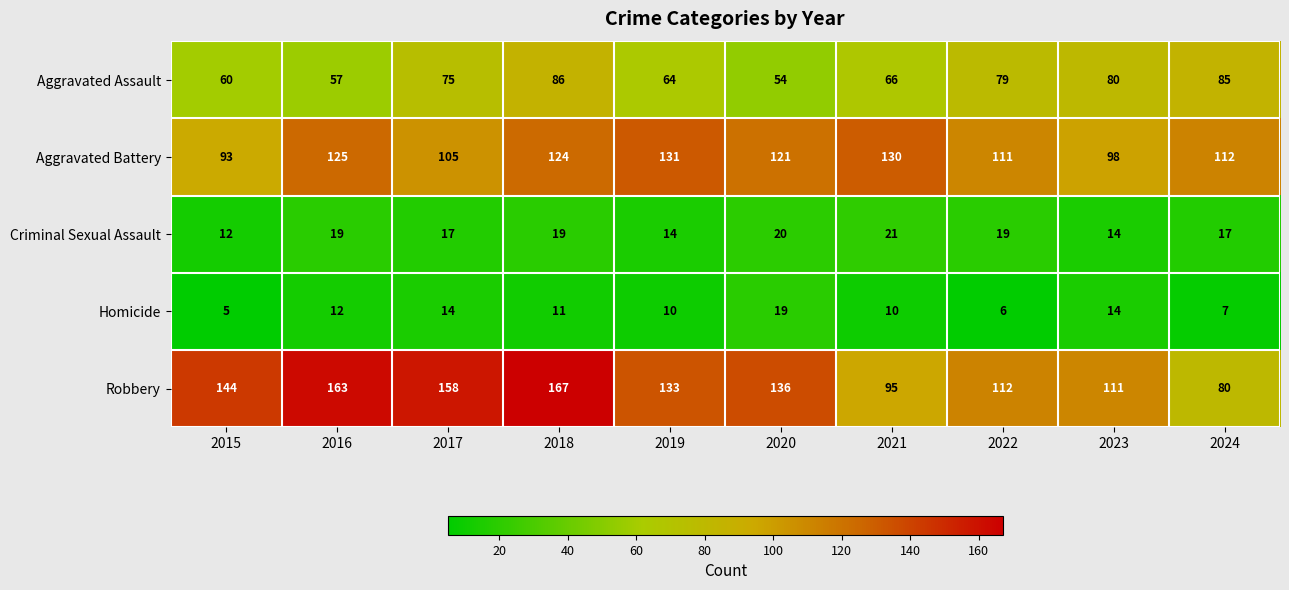

Rank the series at 2015 from lowest to highest value.

Homicide, Criminal Sexual Assault, Aggravated Assault, Aggravated Battery, Robbery